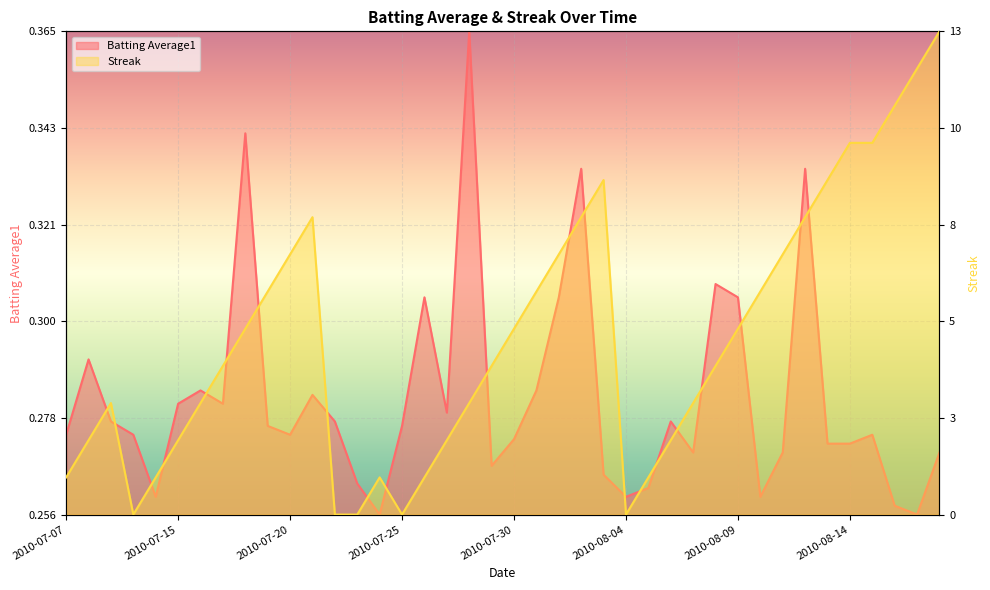

At 2010-08-16, list the series in order from smallest to largest.

Batting Average1, Streak